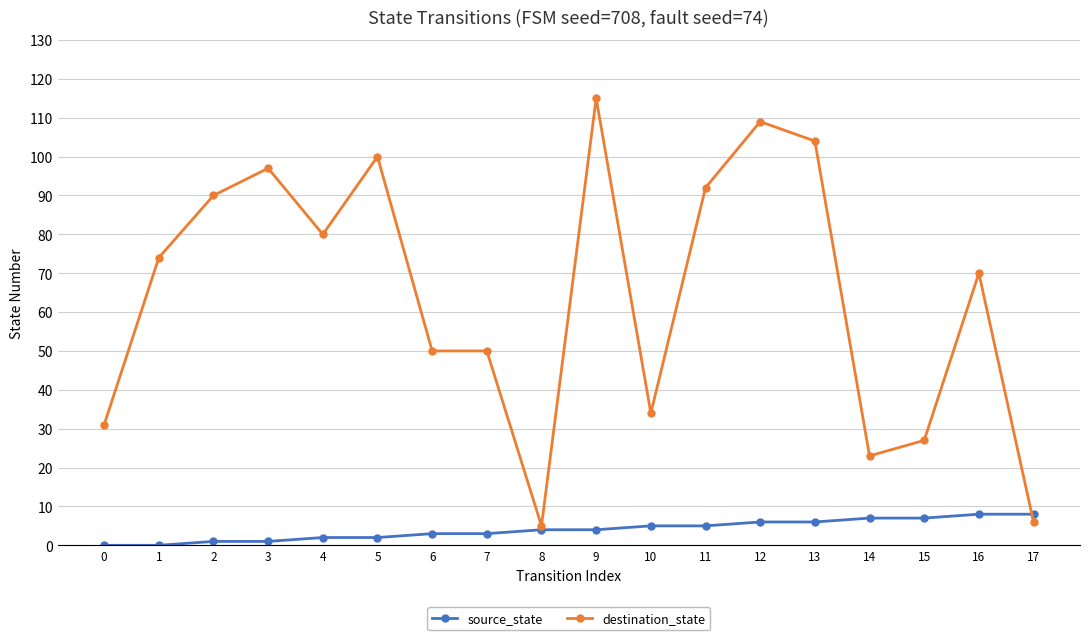

Which series has the widest spread of values?

destination_state